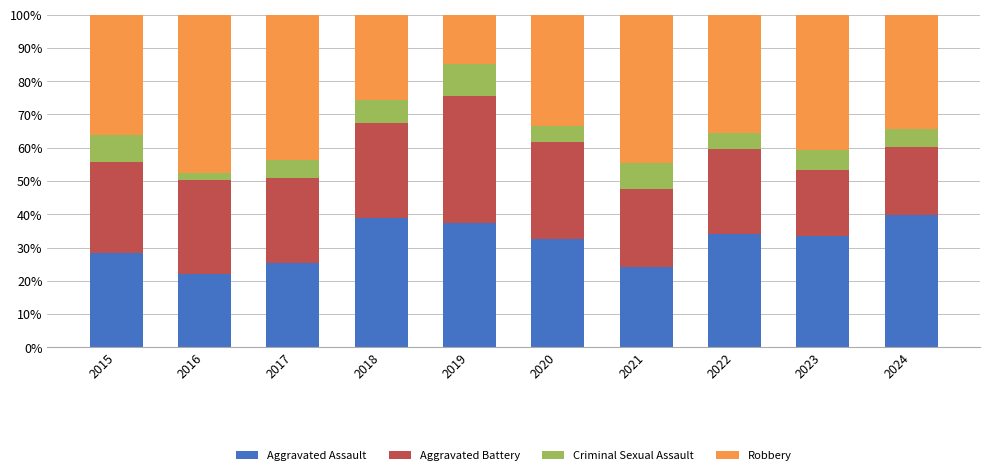

What is the sum of all Aggravated Assault values?

315.8